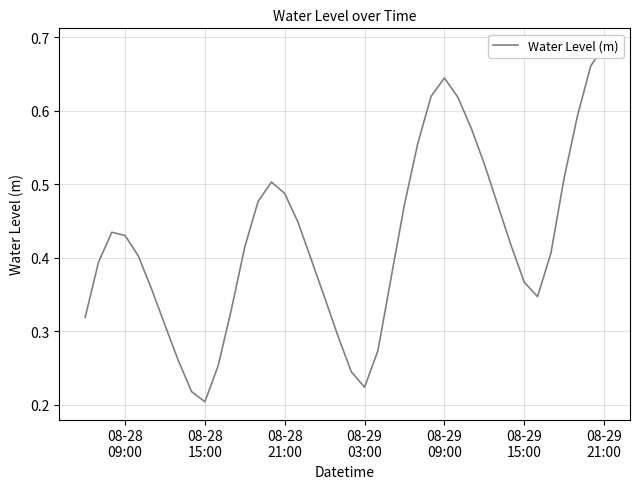

What is the maximum value shown in the chart?

0.7